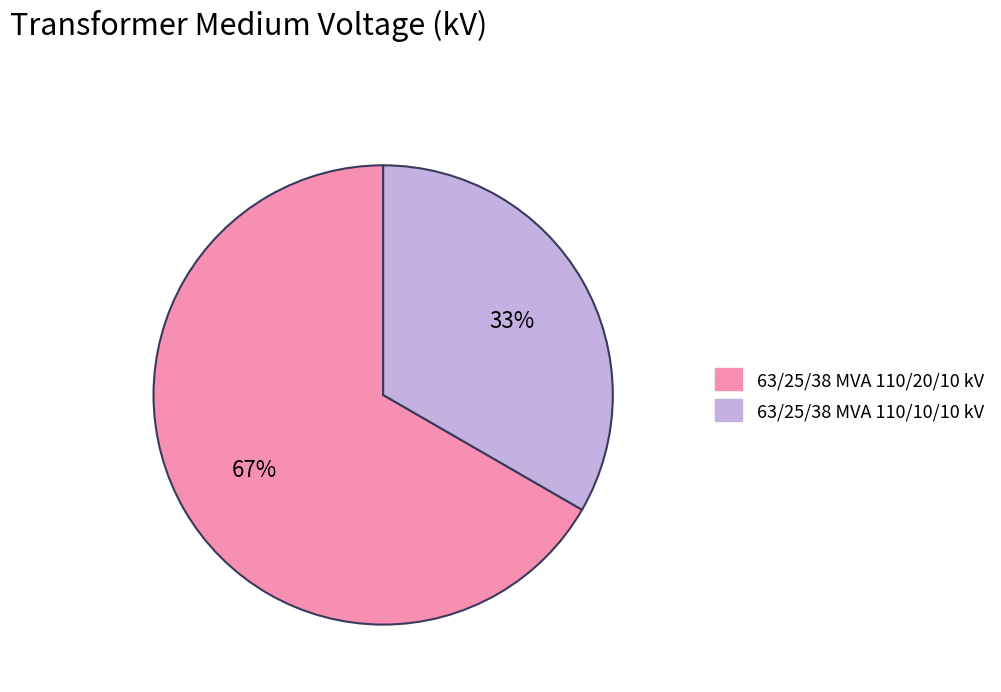

To the nearest percent, what is the average slice percentage?

50%